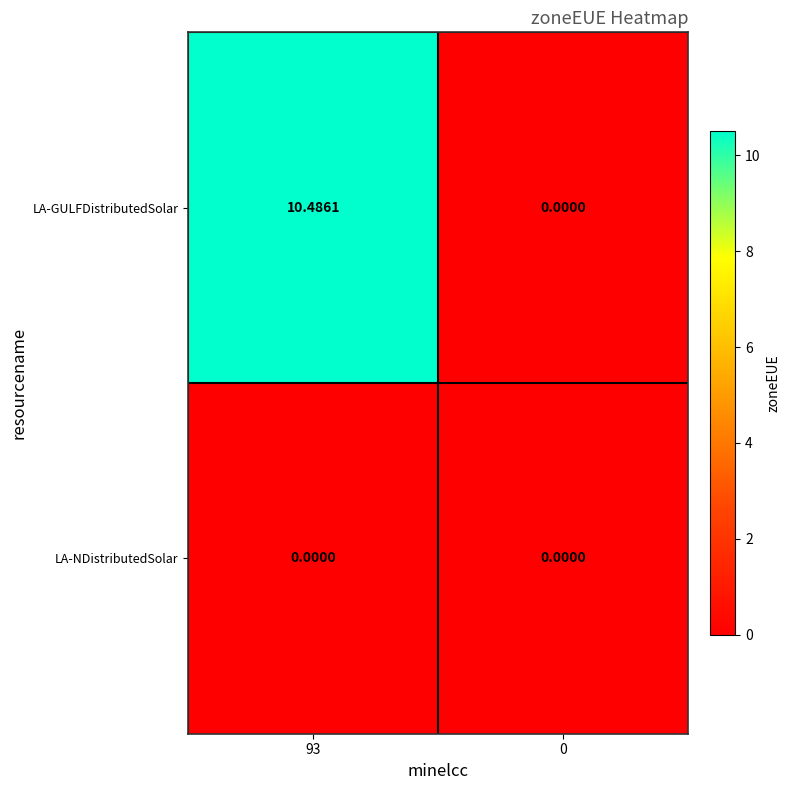

List the series in order of their peak value, highest first.

LA-GULFDistributedSolar, LA-NDistributedSolar